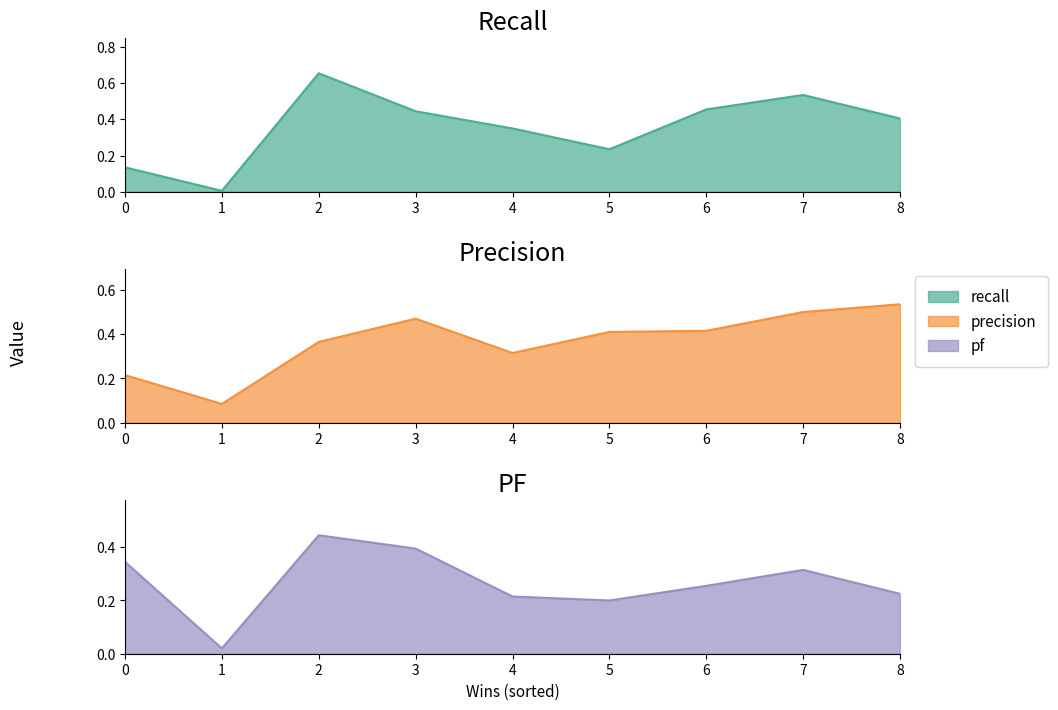

Does the chart have visible grid lines?

No